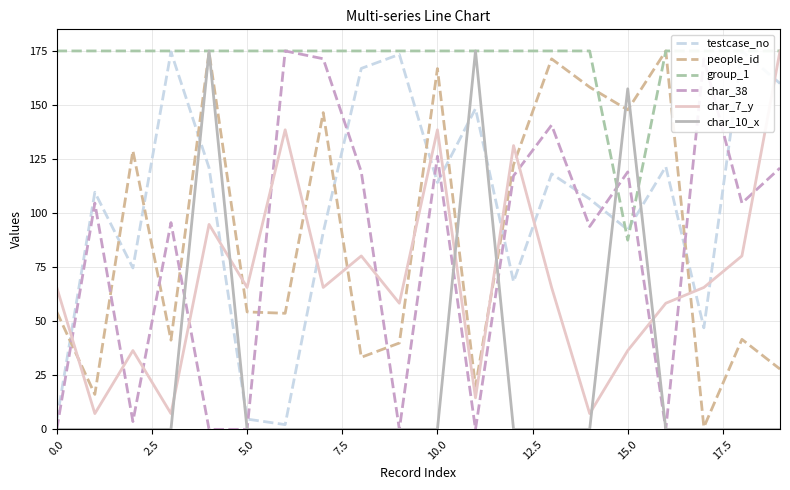

What is the minimum value for people_id?

1.0